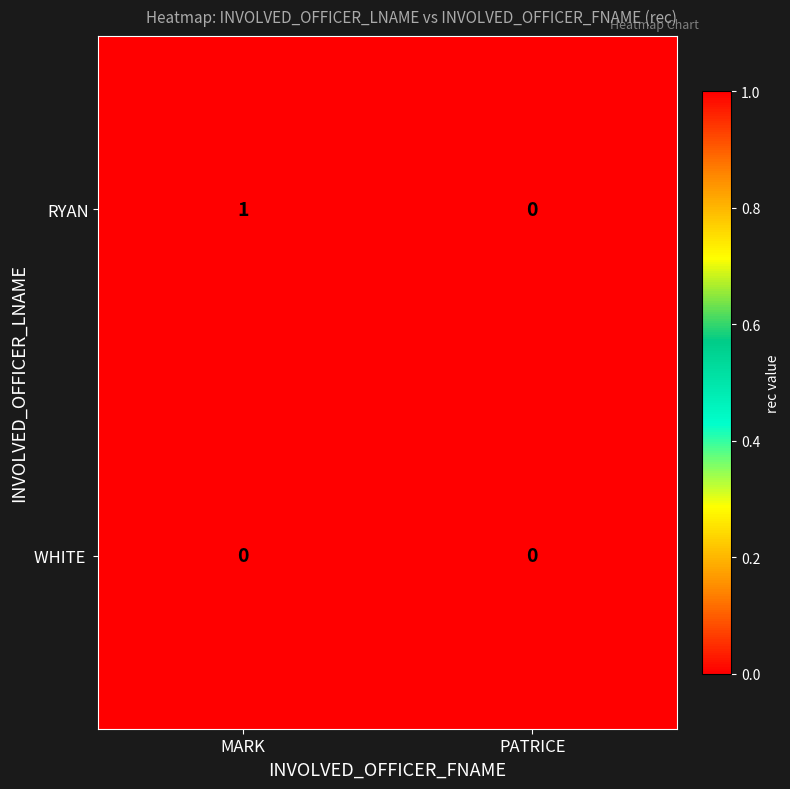

The value of RYAN at PATRICE is 0. True or false?

True